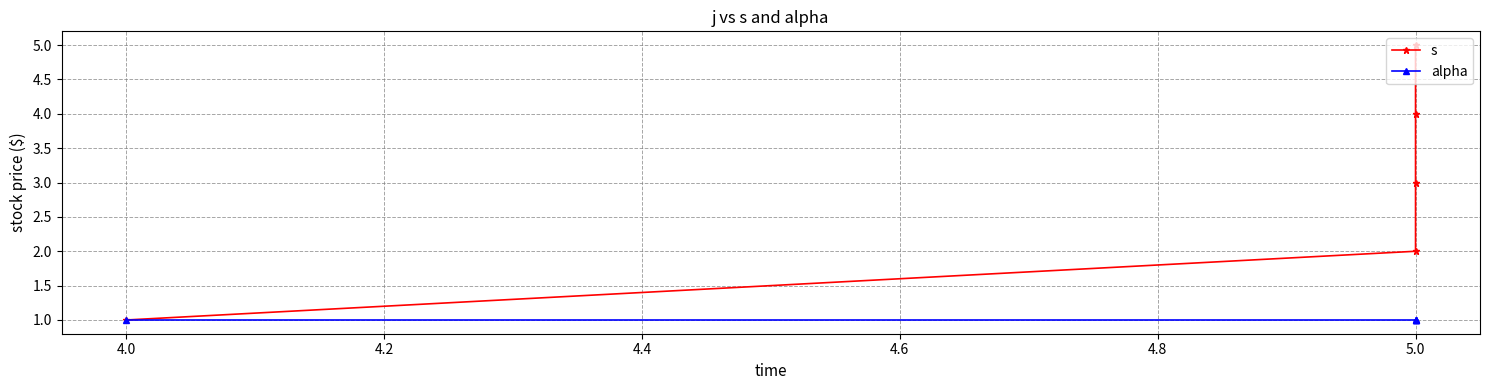

What is the difference between the second highest and minimum values in the s series?

3